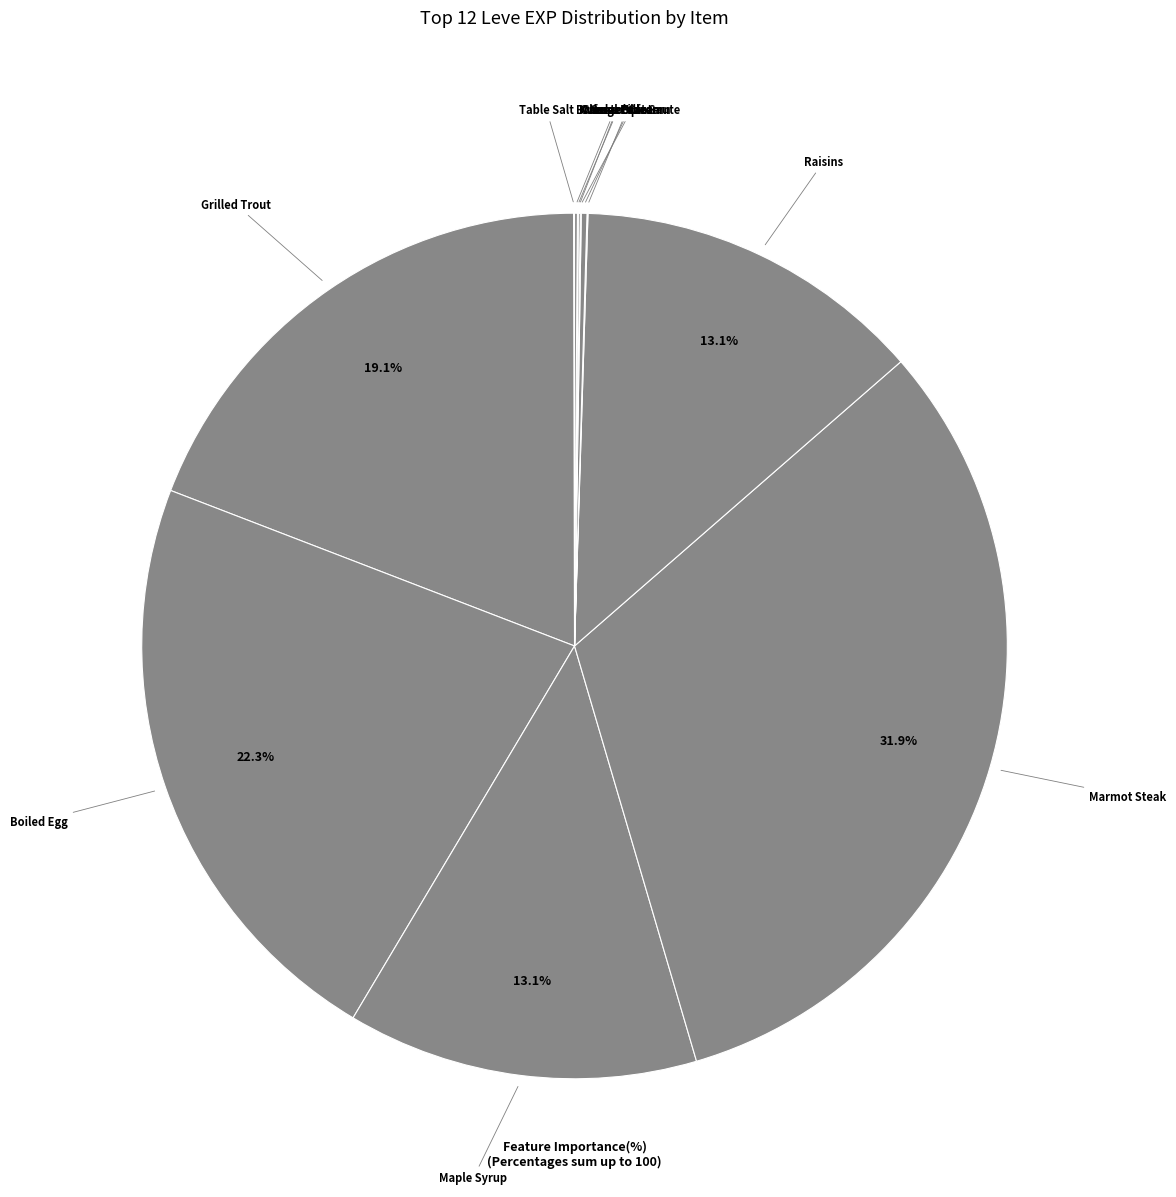

Approximately how many times larger is the value at Raisins compared to Marmot Steak?

0.4